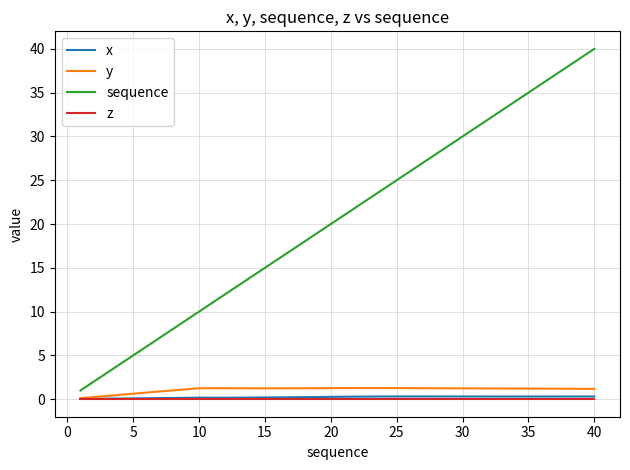

True or false: sequence has more than 2 interior local peaks.

False